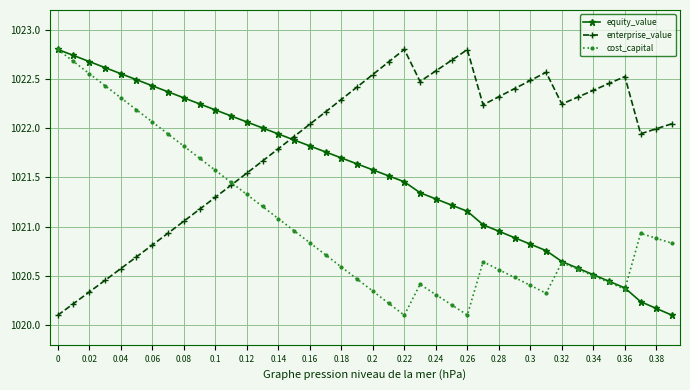

What is the difference between the maximum and minimum values in the cost_capital series?

2.7